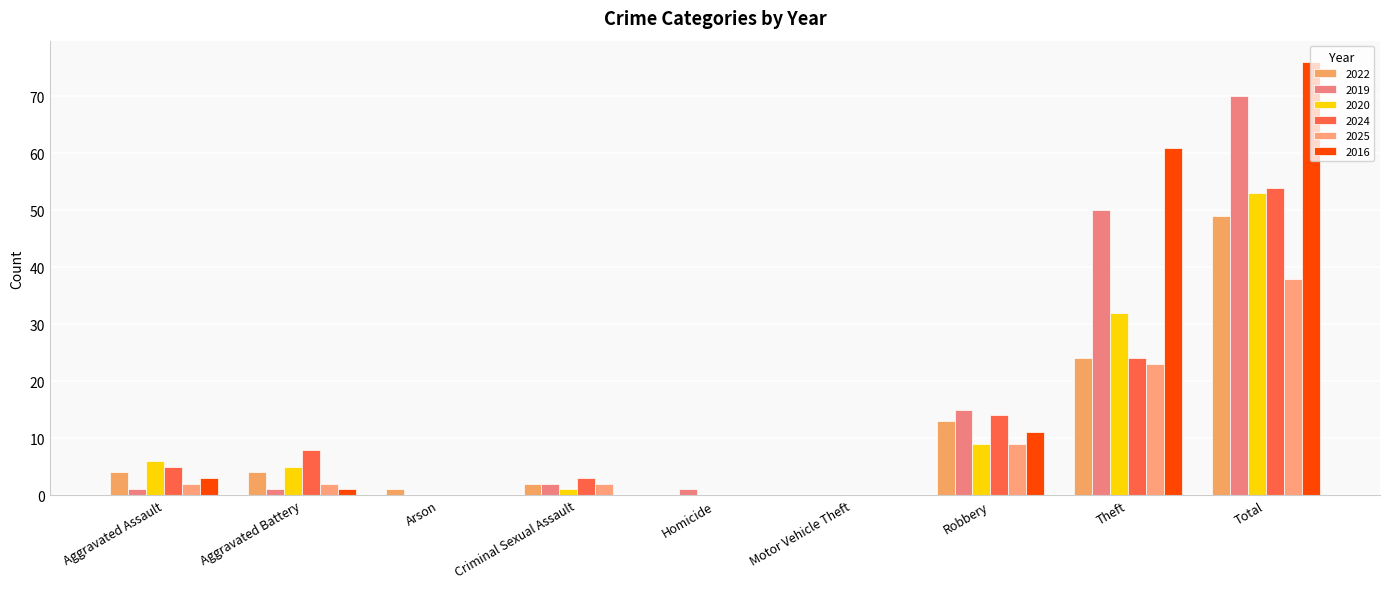

What is the difference between the highest and lowest values at Robbery?

6